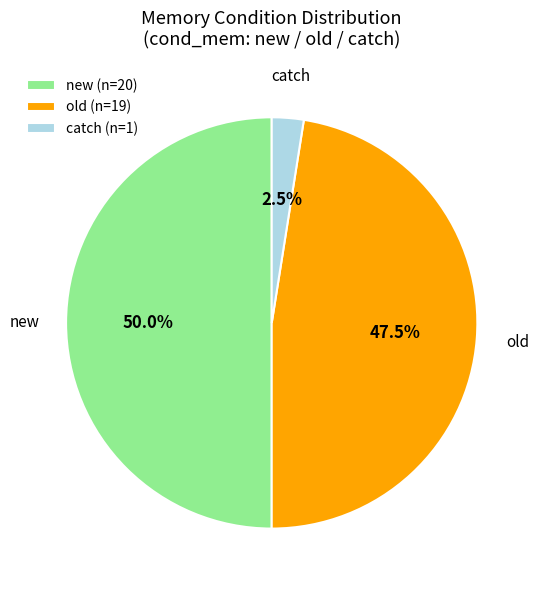

What is the ratio of the value at new (n=20) to the value at old (n=19)?

1.1